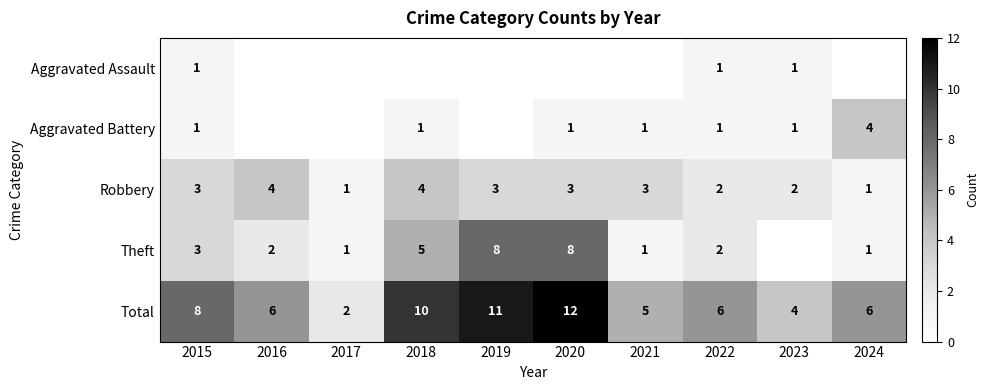

At which category is the sum across all series the highest?

2020